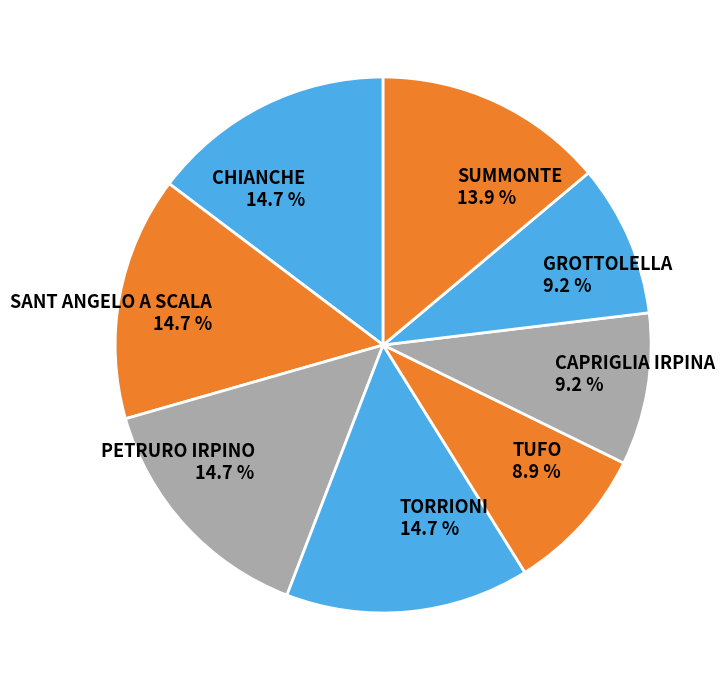

To the nearest percent, what is the difference between the SUMMONTE and PETRURO IRPINO slice percentages?

1%